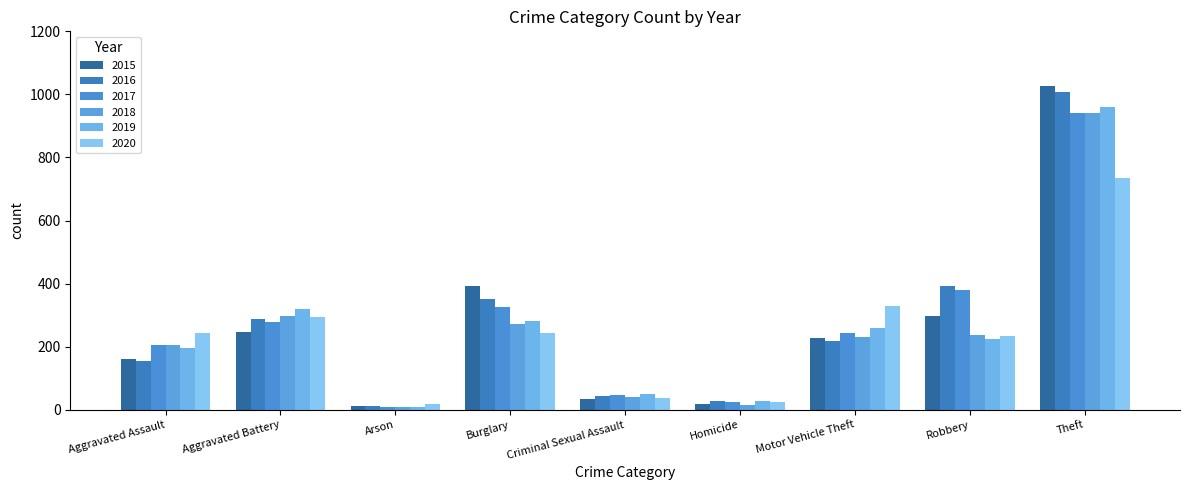

What is the label of the 4th bar from the left?

Burglary